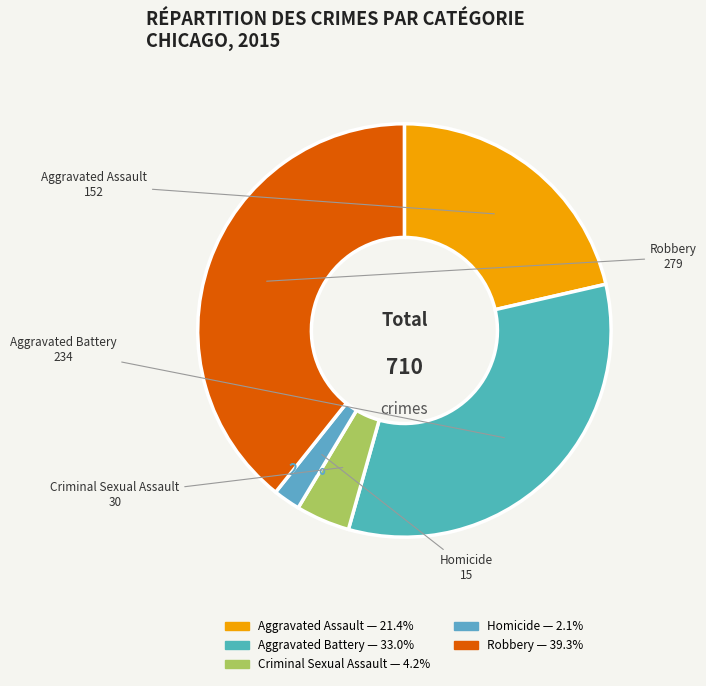

What percentage is the Aggravated Assault slice, to the nearest percent?

21%